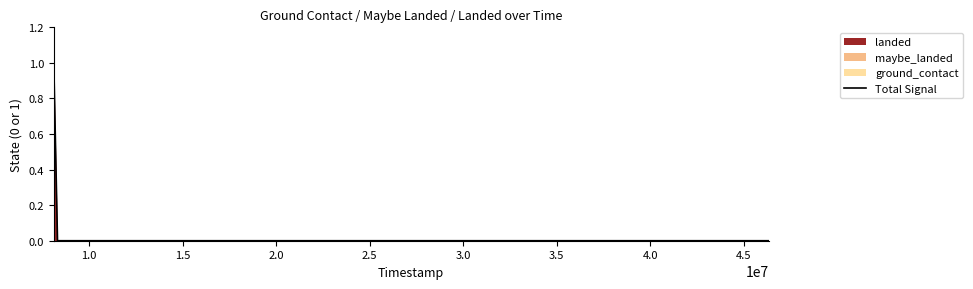

How many data points does each series have?

40